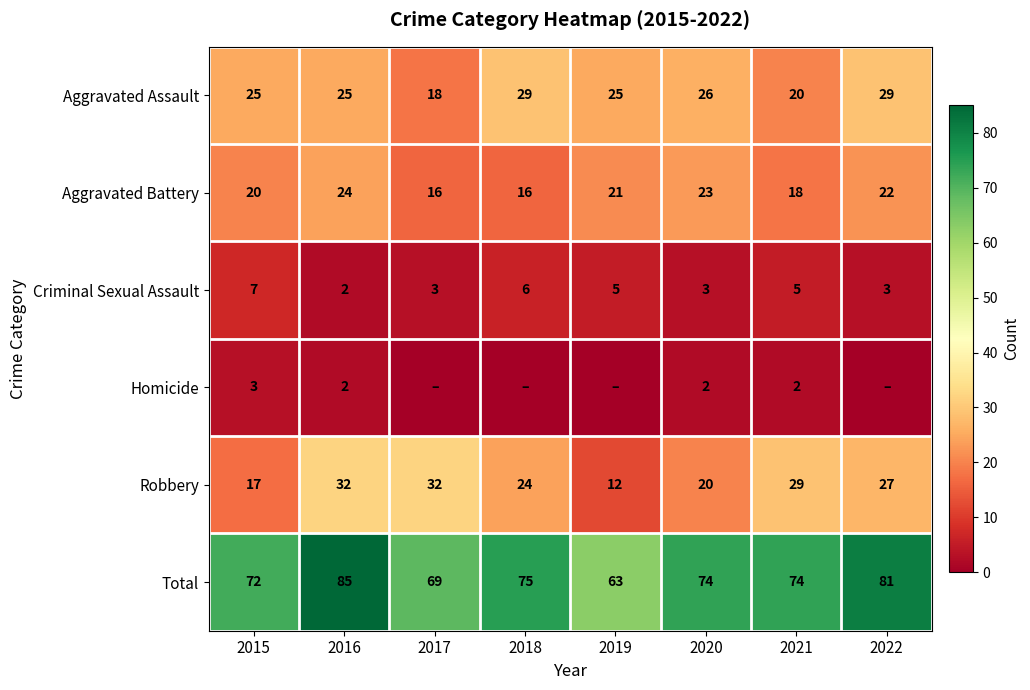

What is the difference between the highest and lowest values at 2016?

83